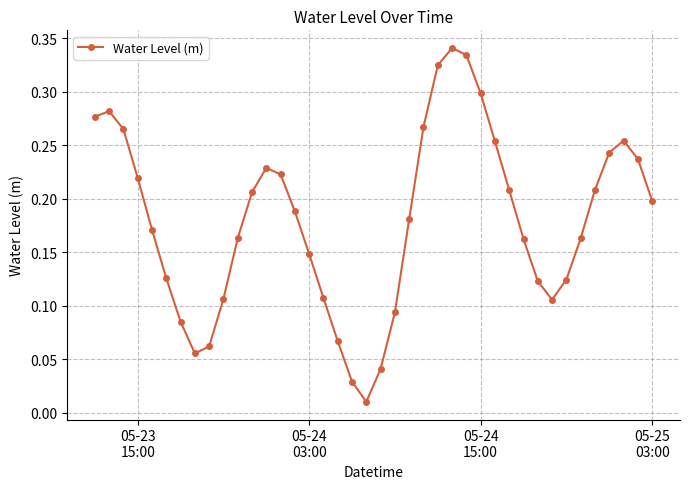

What is the sum of all values?

7.2